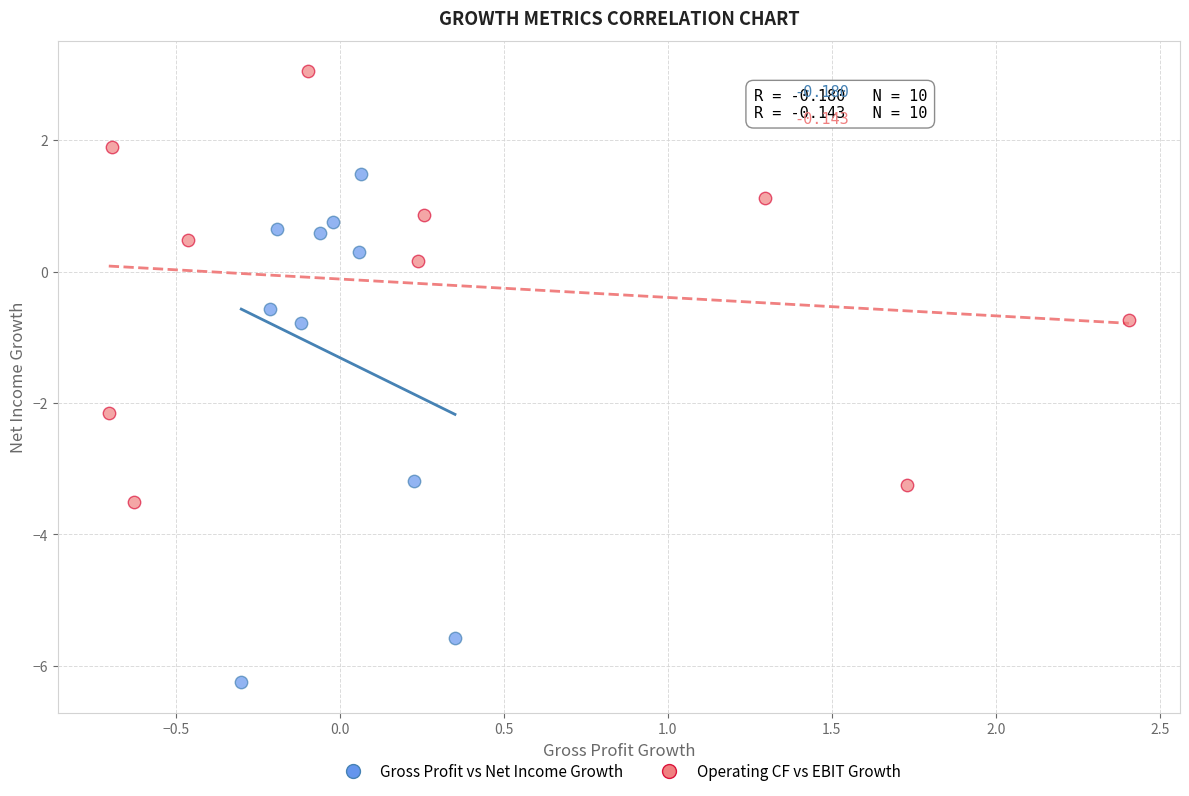

Which series contains the highest Y value?

Operating CF vs EBIT Growth